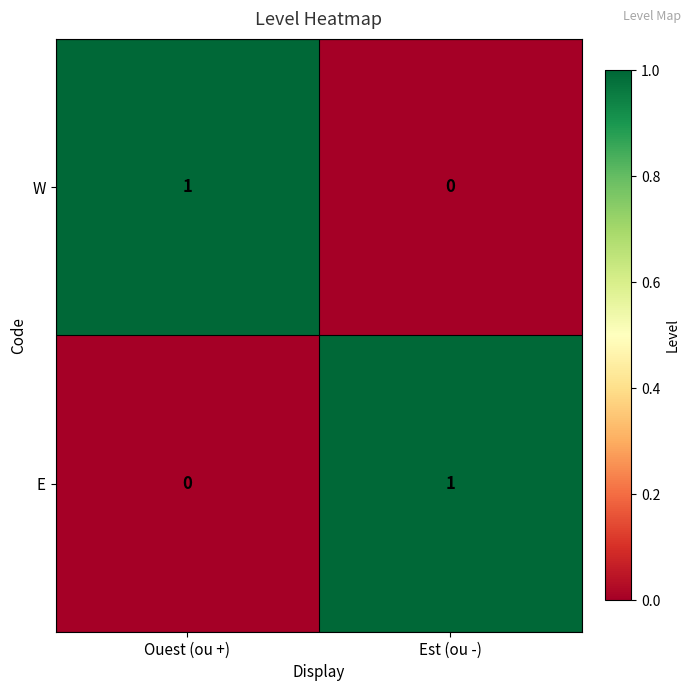

Rank the categories by E value from lowest to highest.

Ouest (ou +), Est (ou -)